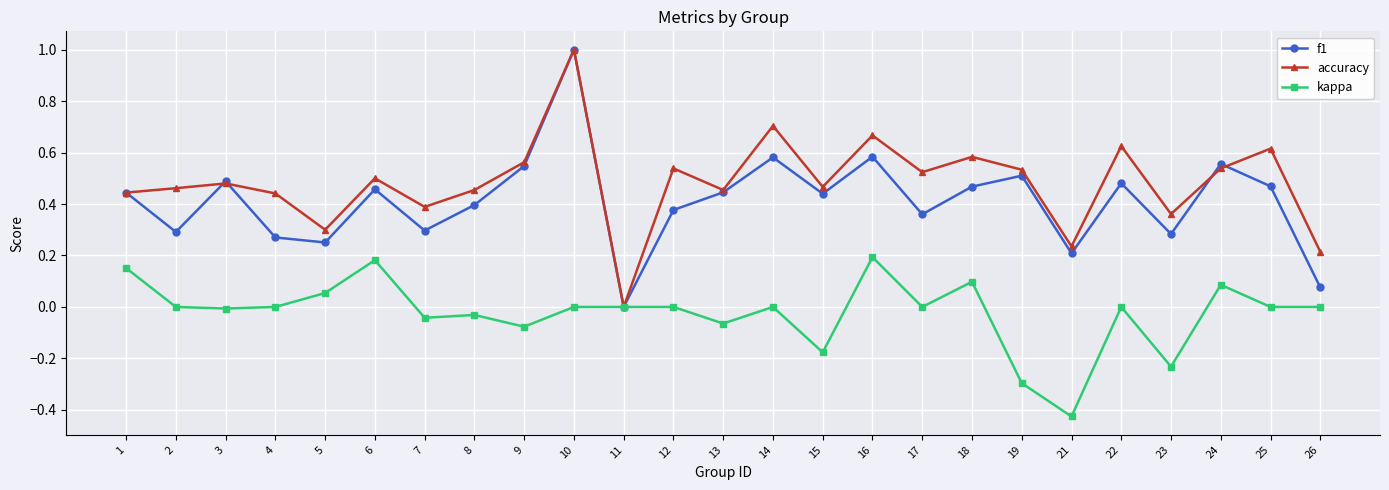

How many series are shown in this chart?

3